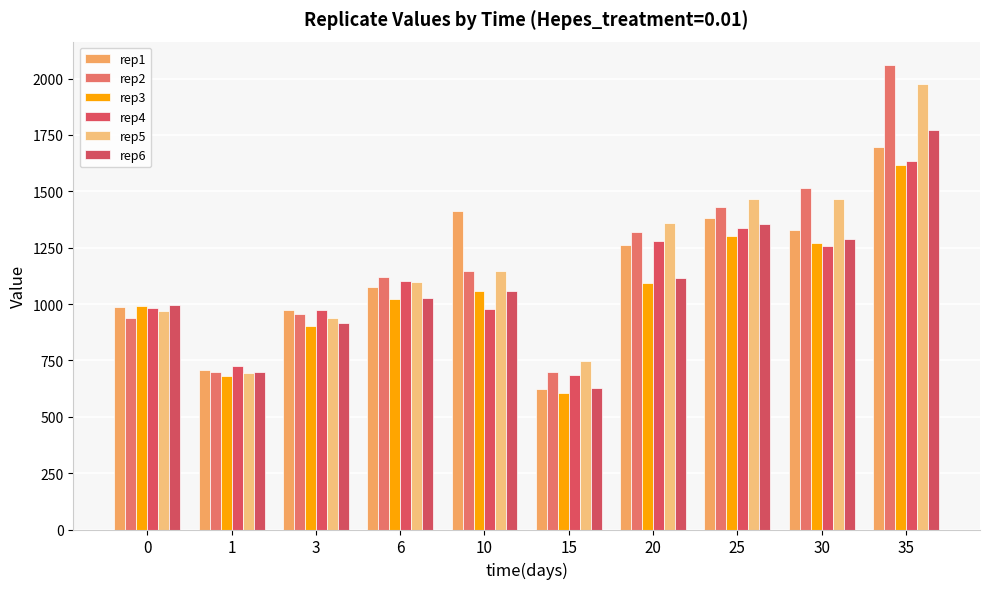

What is the average value of the rep2 series?

1187.5